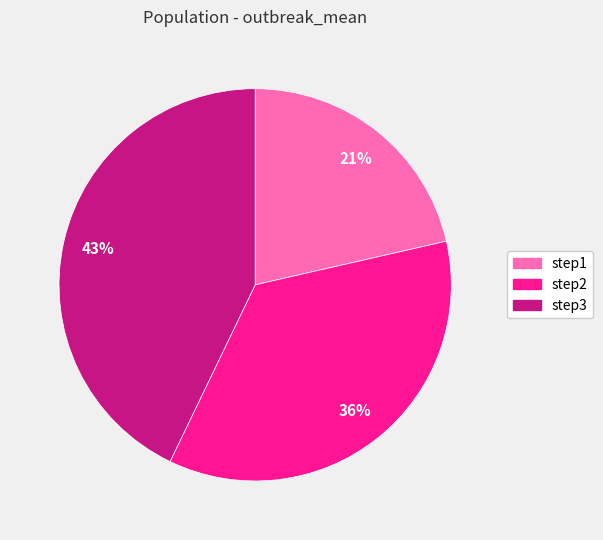

To the nearest percent, what percentage of the pie is step1?

21%